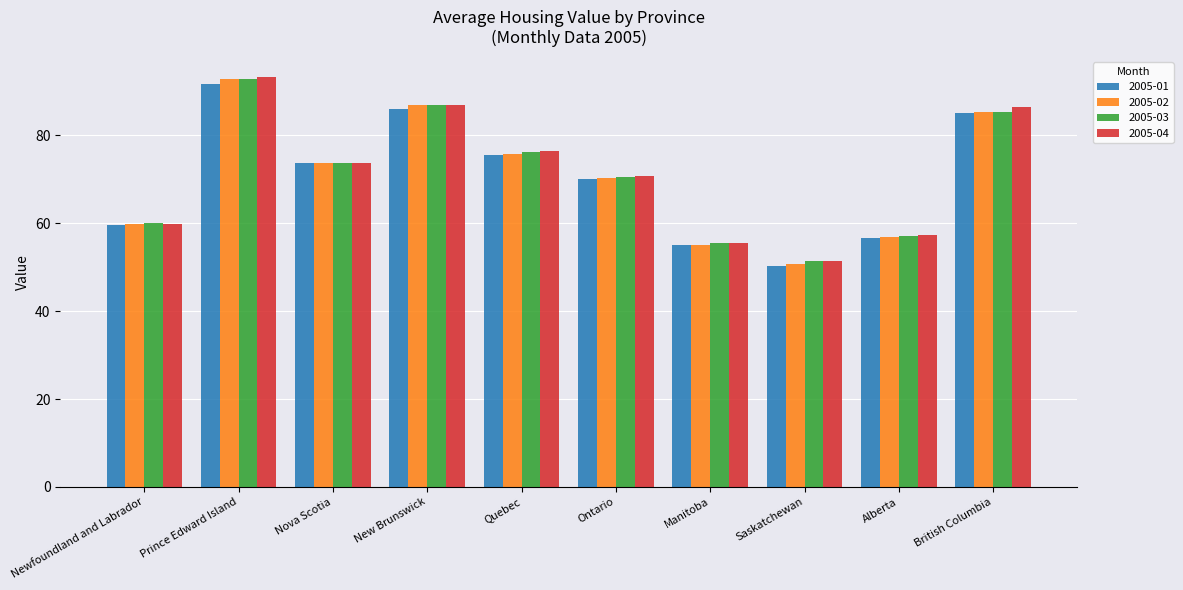

What position from the left is British Columbia?

10